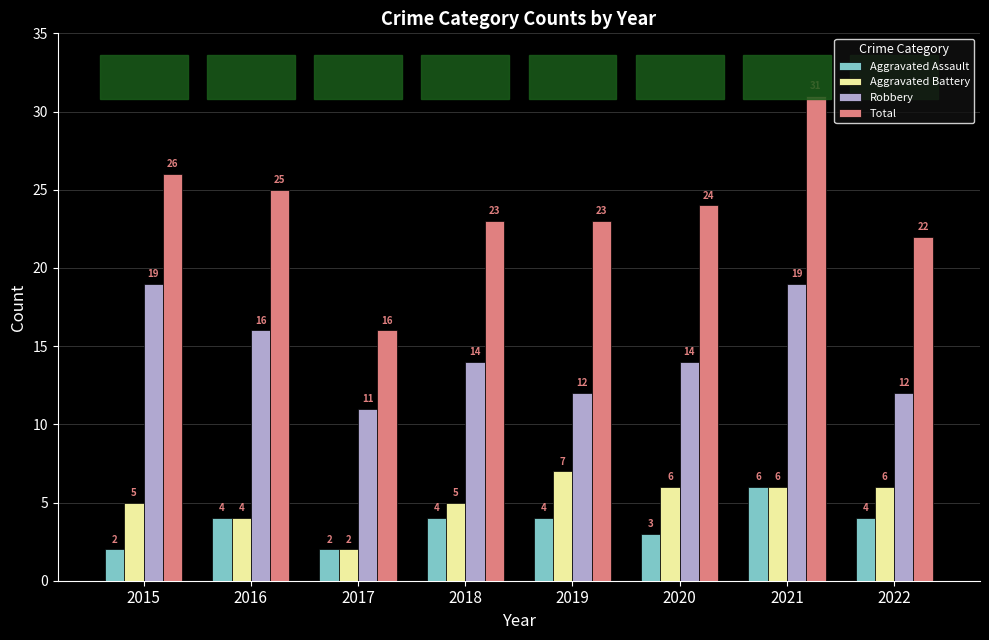

How many series are shown in this chart?

4